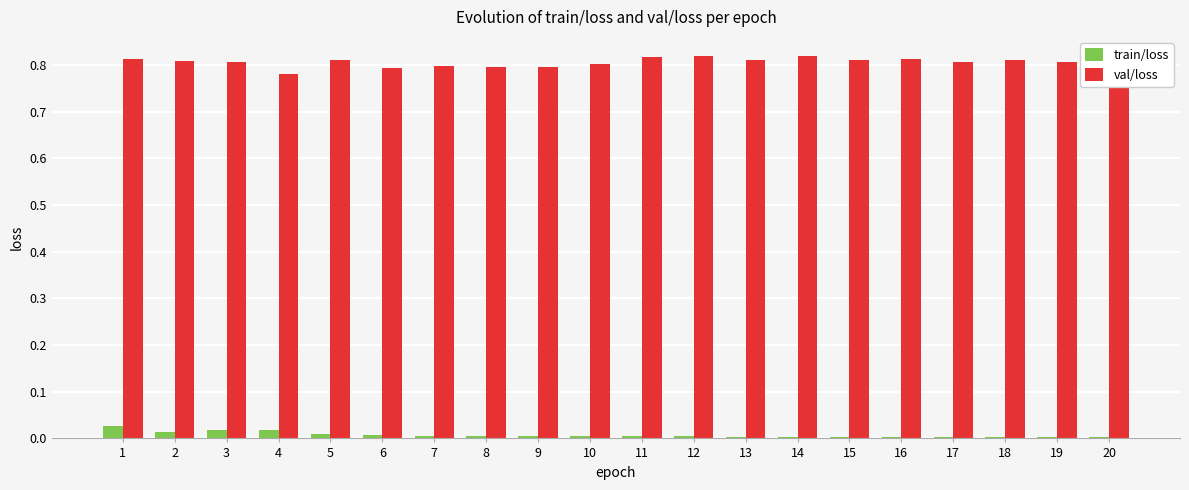

Rank the series by their average value, from lowest to highest.

train/loss, val/loss